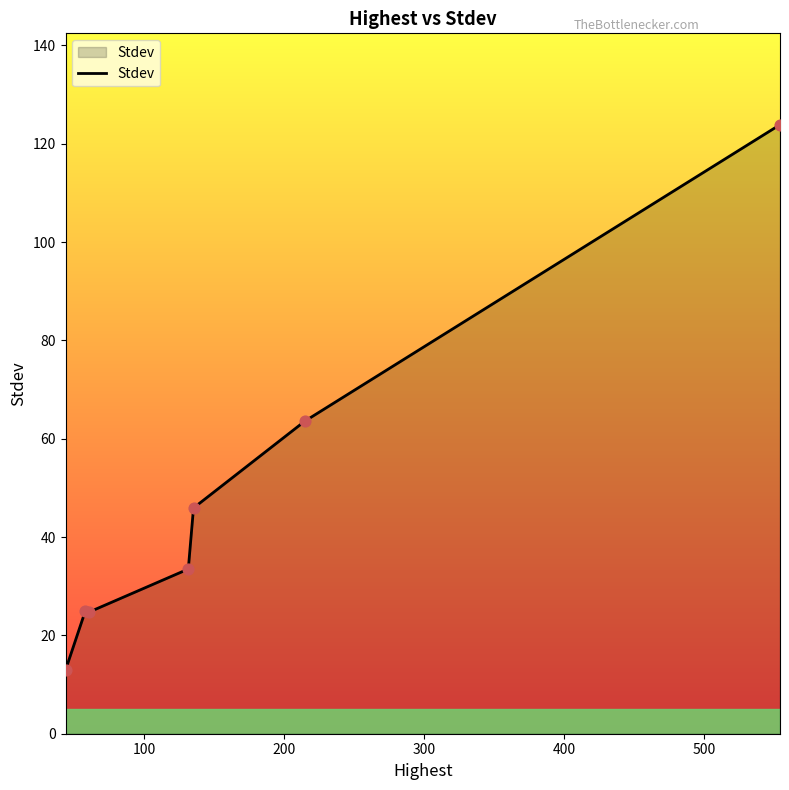

What is the difference between the second highest and minimum values?

50.6